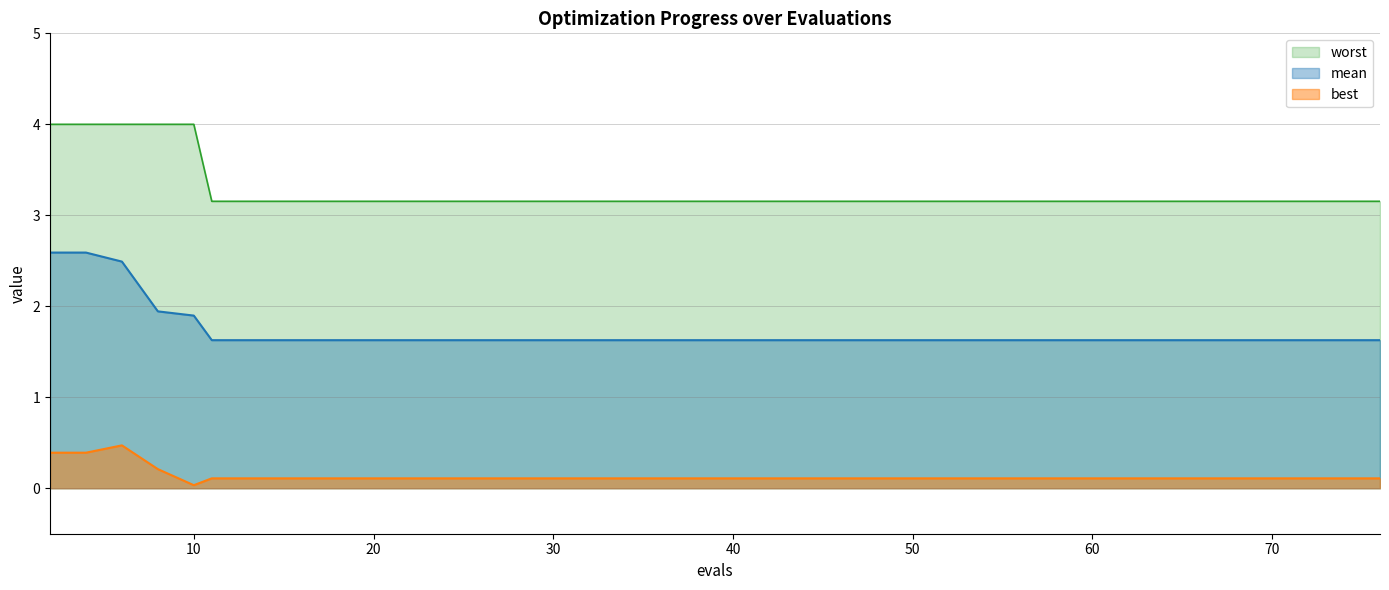

Which series has the largest total across all categories?

worst